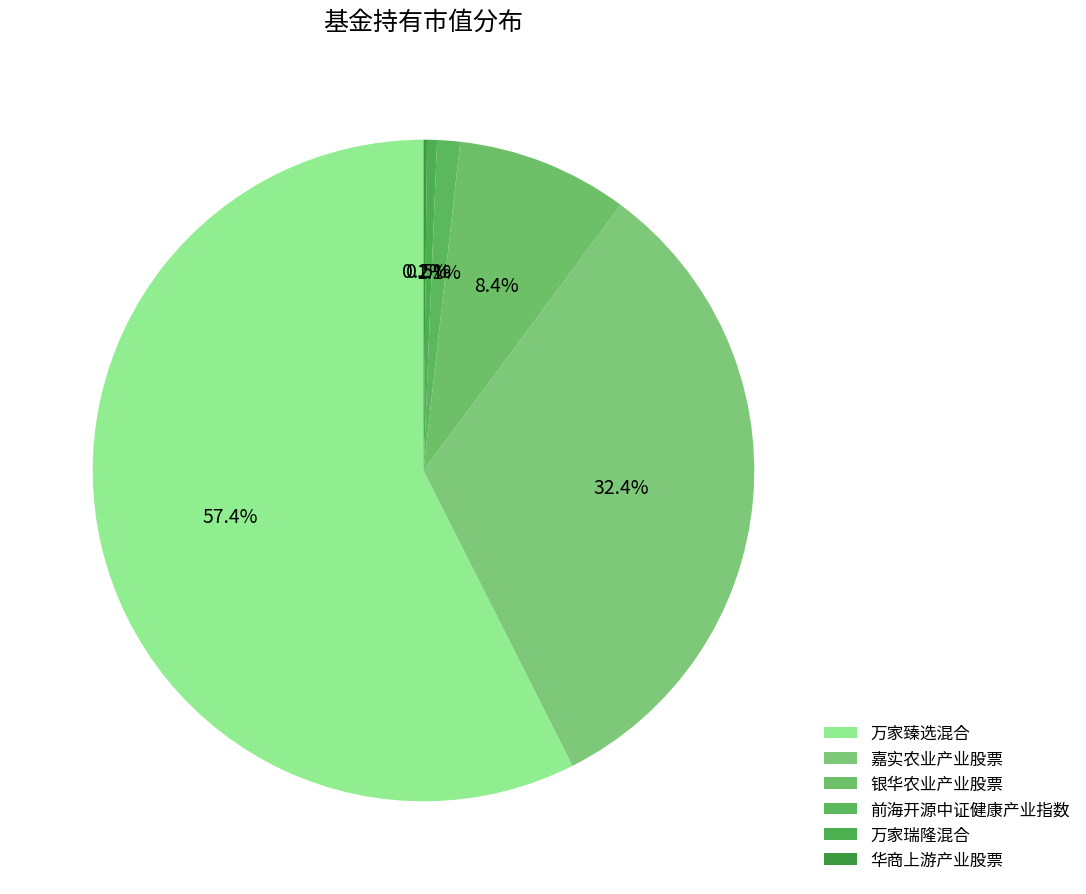

To the nearest percent, what is the average slice percentage?

17%